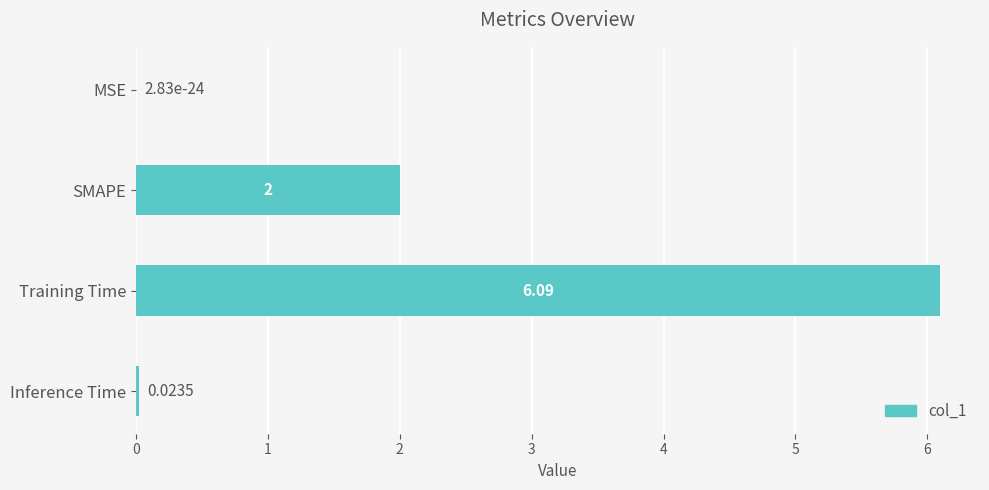

Which label corresponds to the largest value in the chart?

Training Time